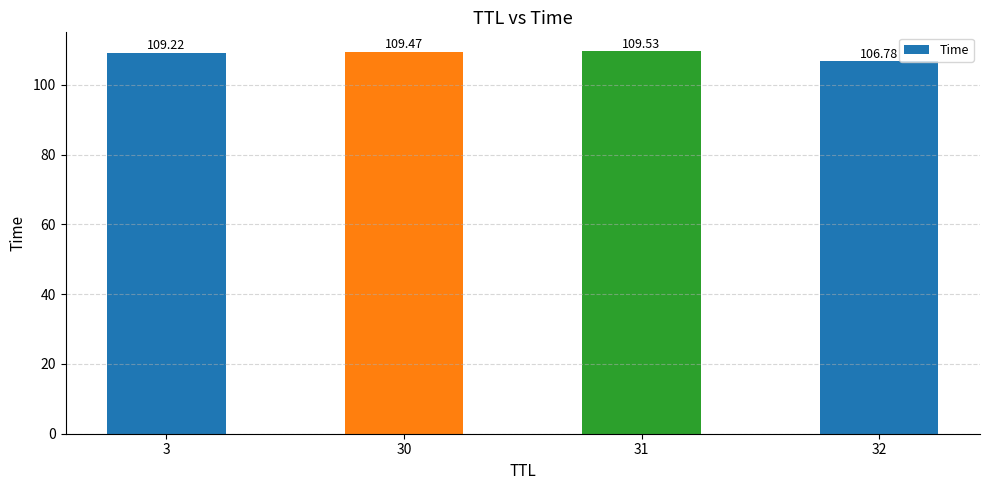

What is the maximum value shown in the chart?

109.5